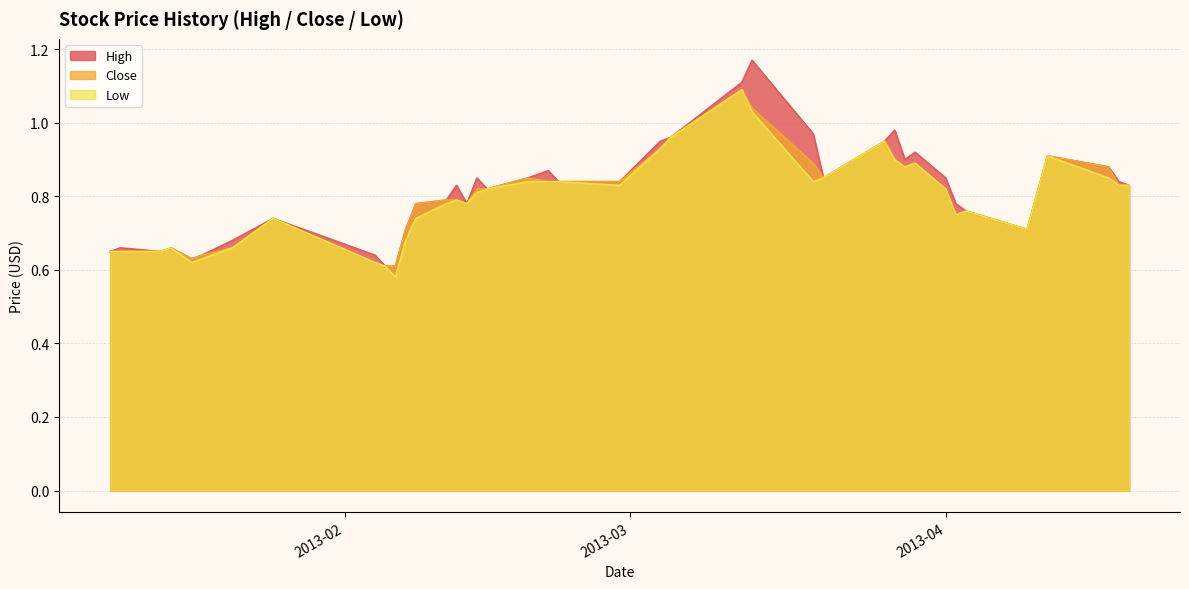

What is the average value of the High series?

0.8